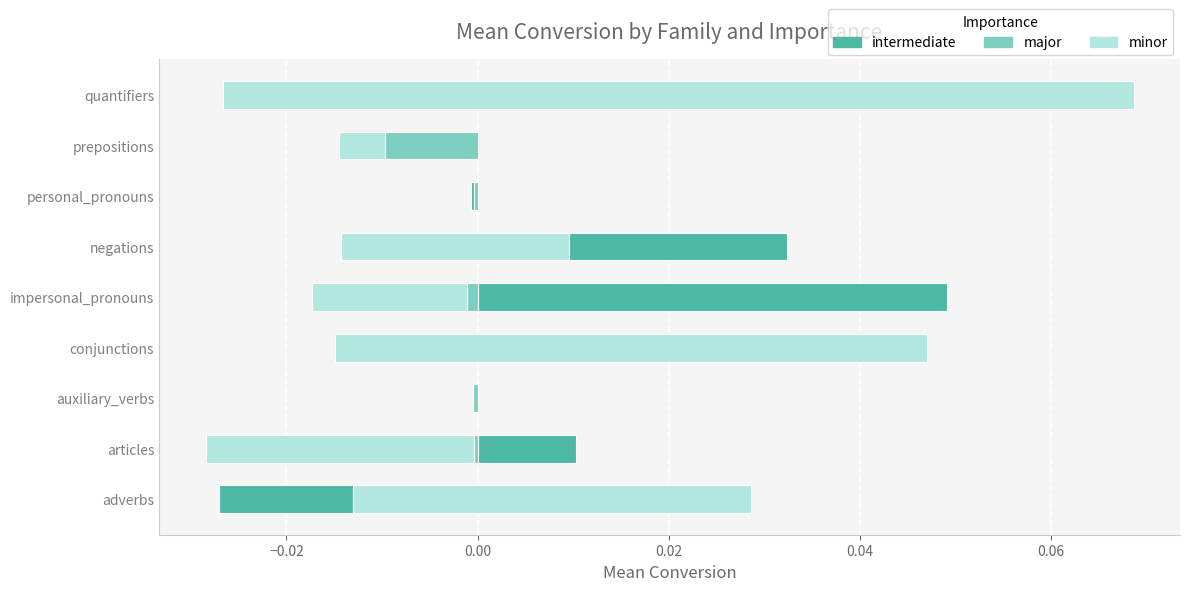

What is the total value across all series at quantifiers?

0.1